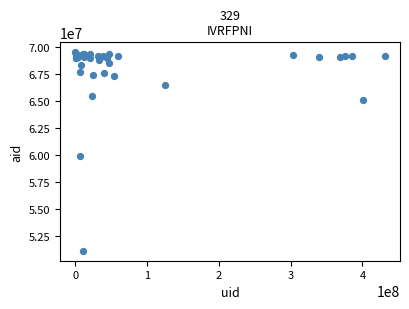

What Y value in the scatter plot is closest to 60337593?

59936588